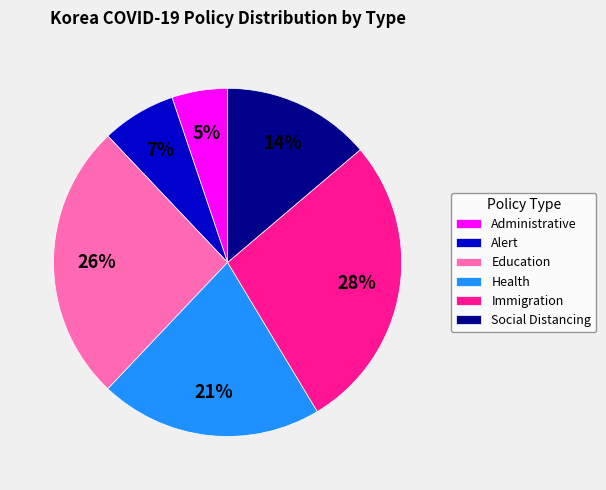

To the nearest percent, what portion does Education represent?

26%